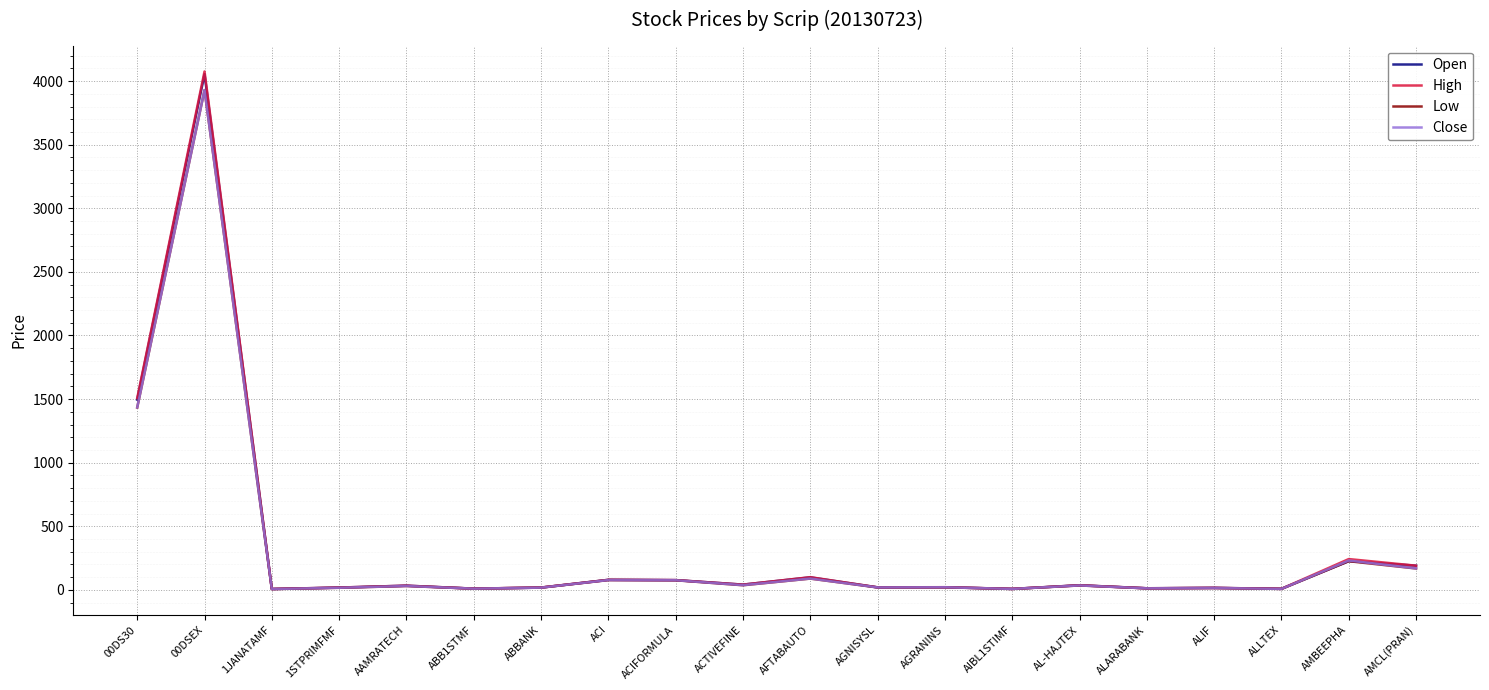

What is the lowest value of the High series?

6.7